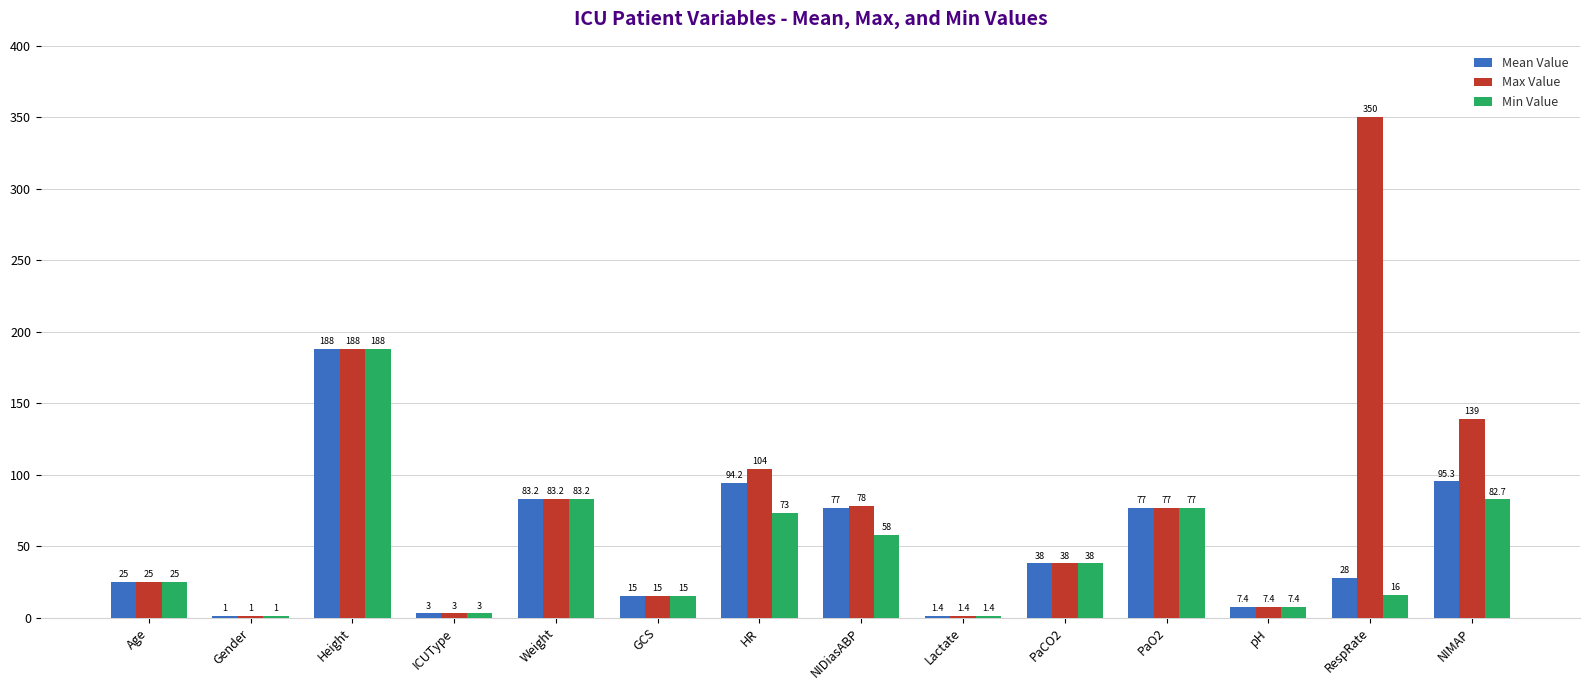

True or false: Max Value has a value of 350.0 at RespRate.

True